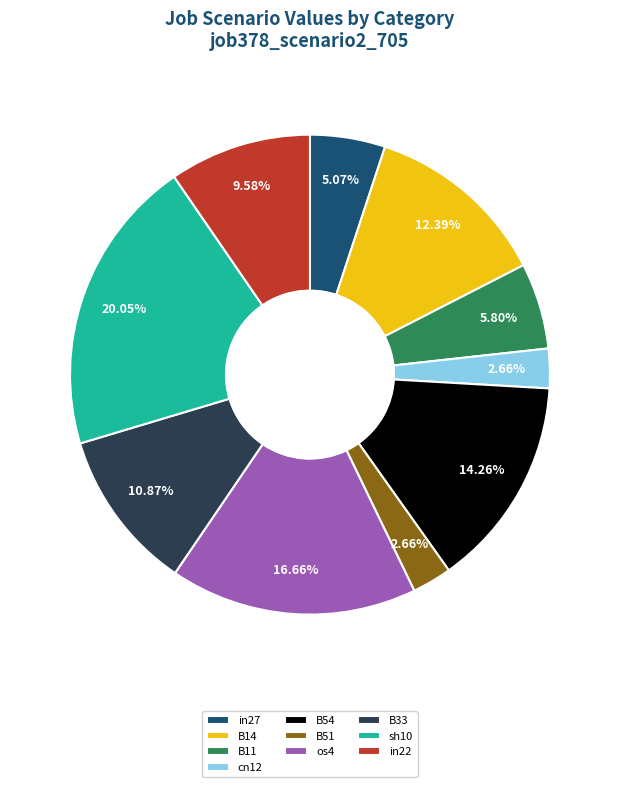

To the nearest percent, what is the average slice percentage?

10%